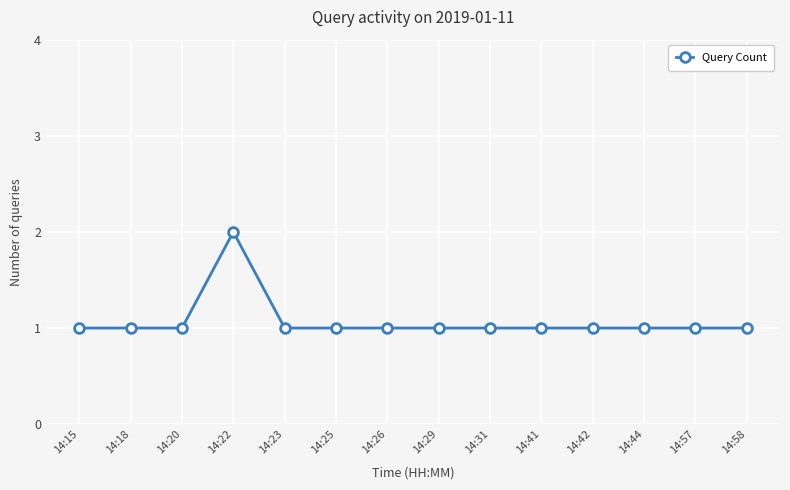

Is it true that the value at 14:18 is 1?

True